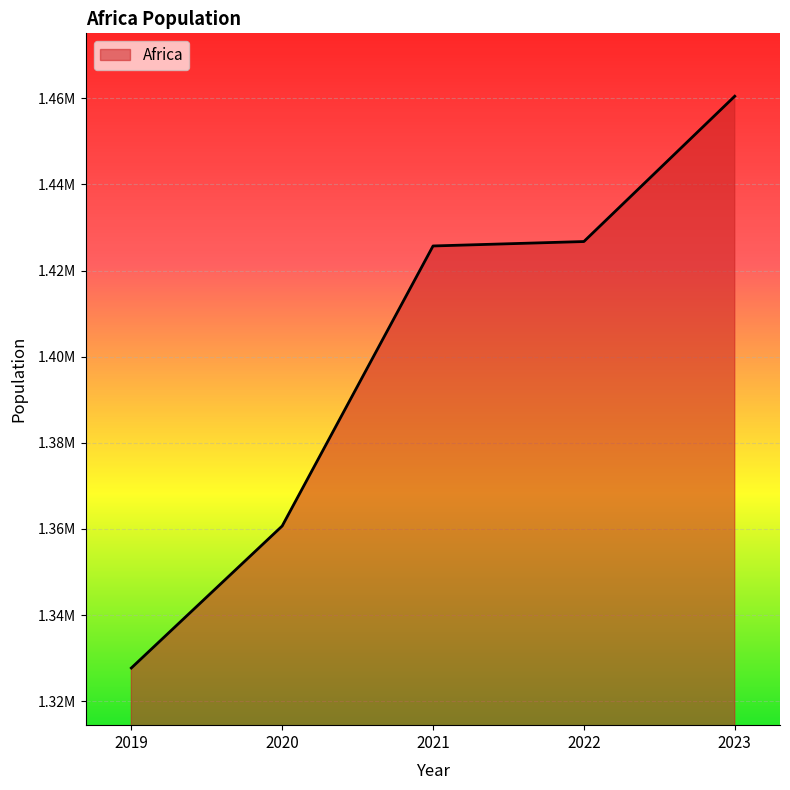

Which has a higher value, 2019 or 2023?

2023